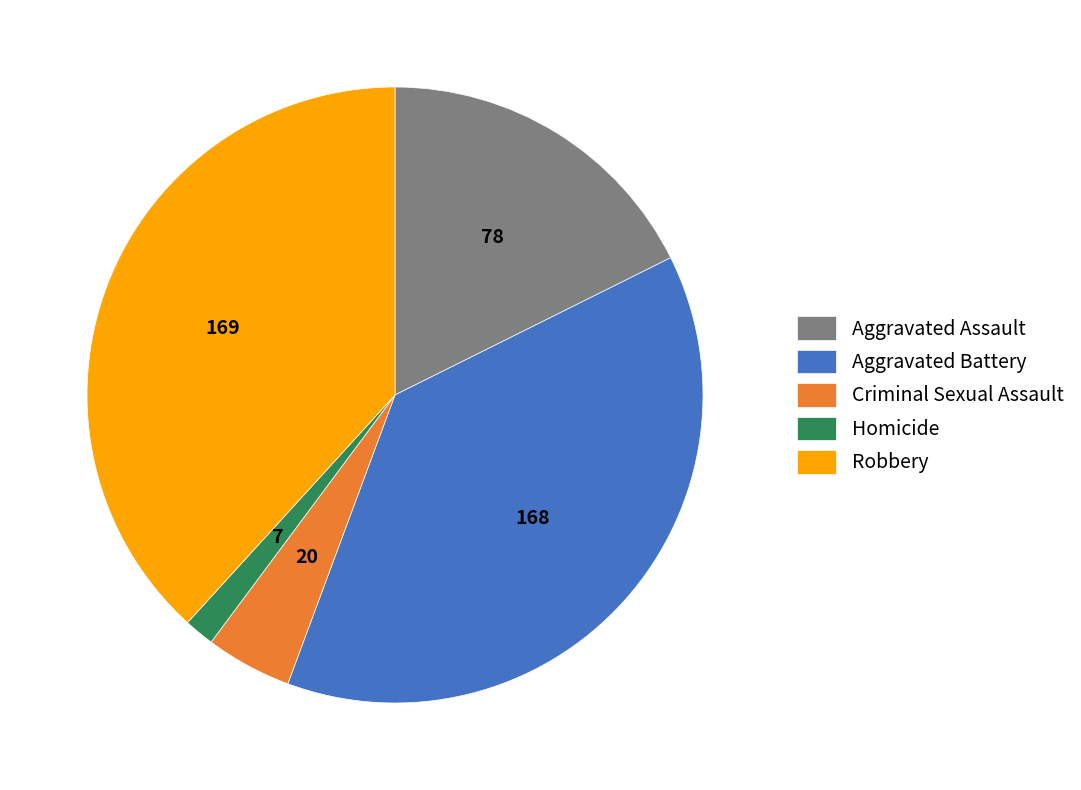

Which slice is the smallest?

Homicide